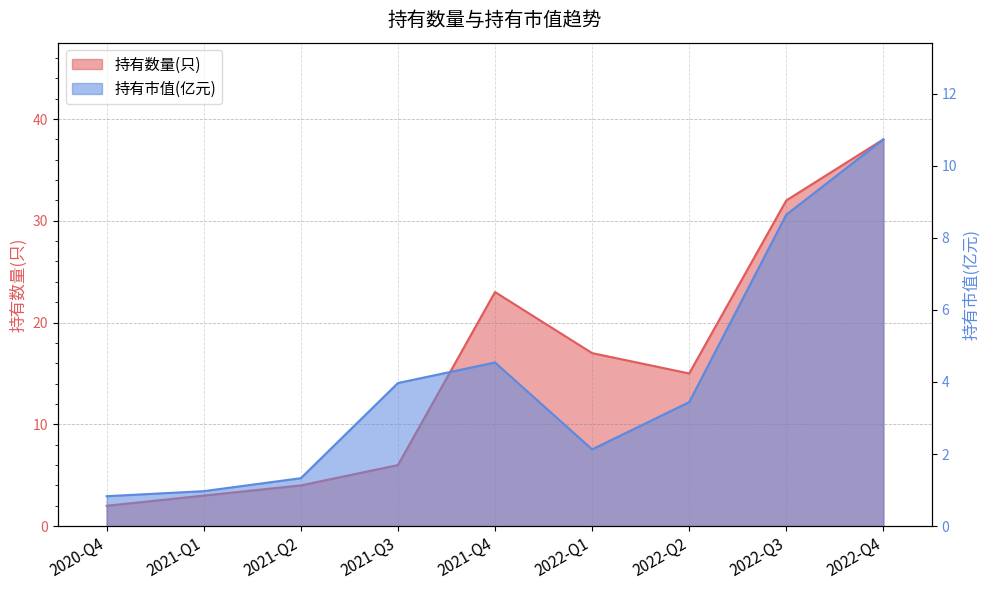

What is the difference between the maximum and second lowest values in the 持有数量(只) series?

35.0